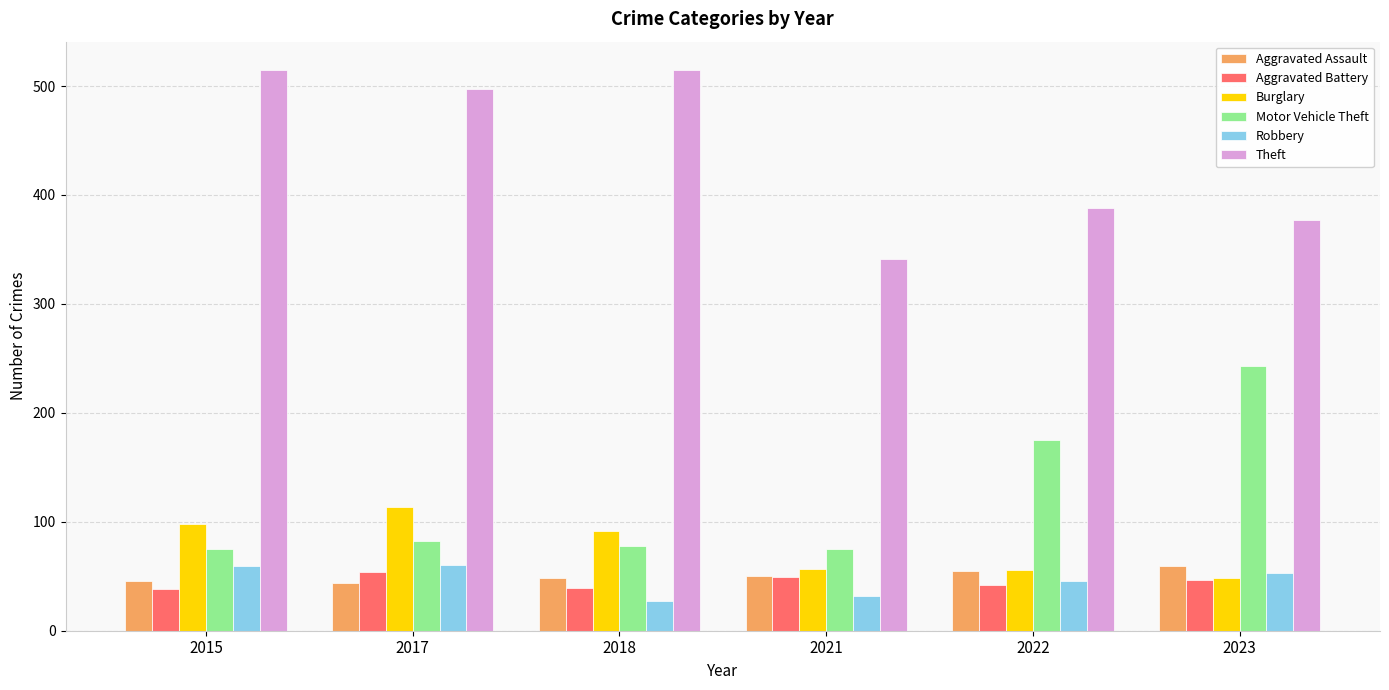

What is the greatest value displayed?

515